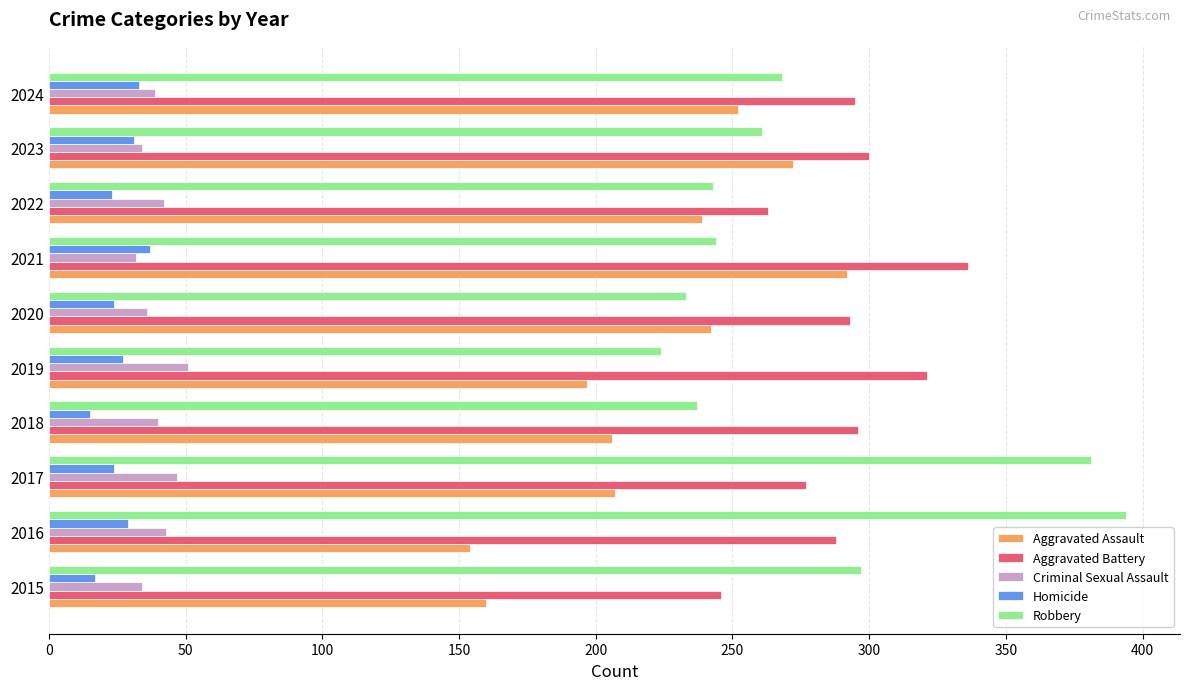

The Robbery series shows 268 at 2024. True or false?

True